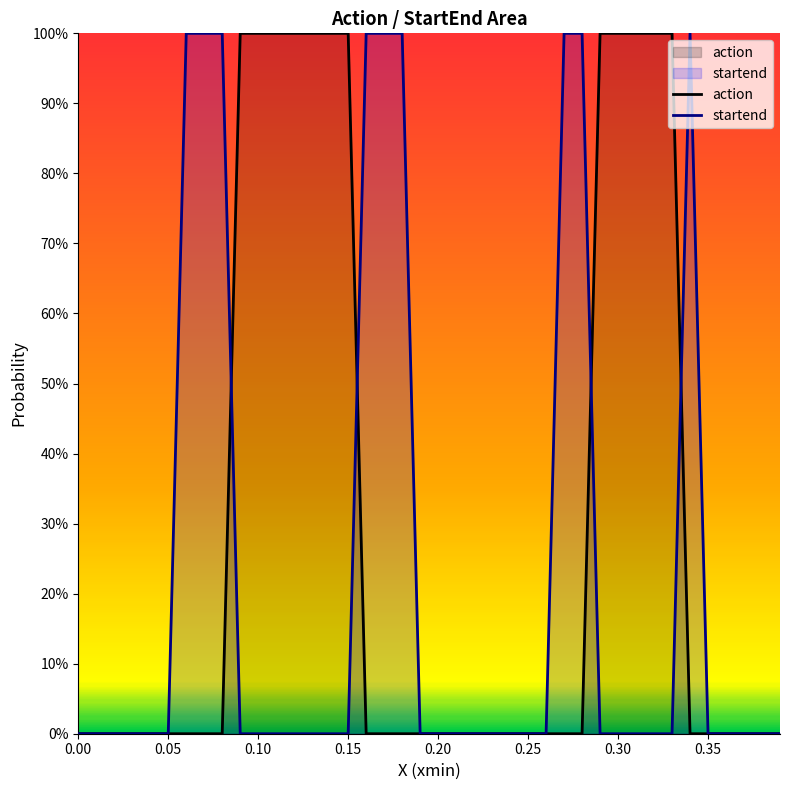

Does the chart display data point markers on the line(s)?

No